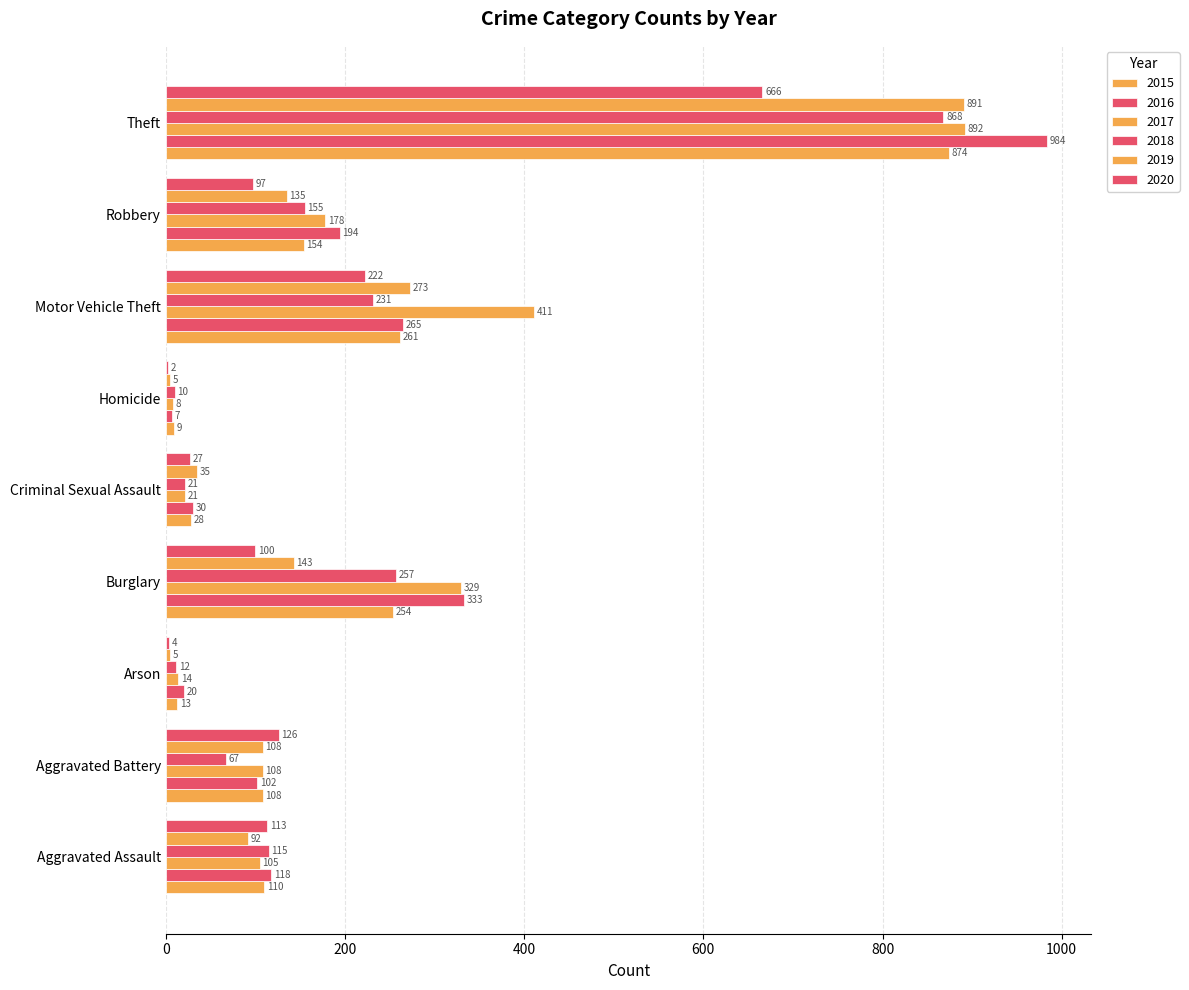

At how many categories does at least one series exceed 840?

1